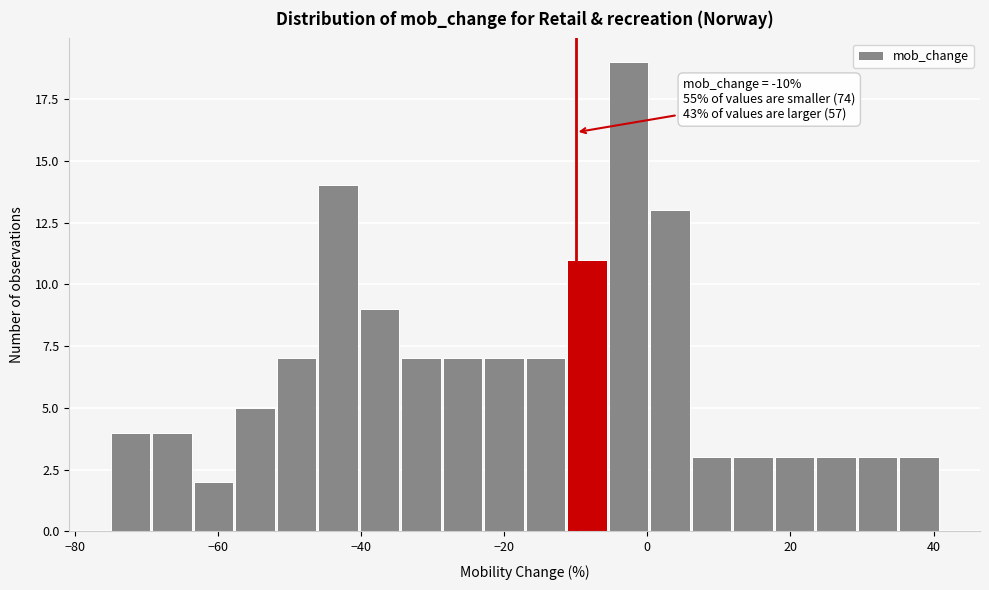

Around what value on the x-axis is the tallest bar? Give the approximate position of its centre, as read against the axis.

-2